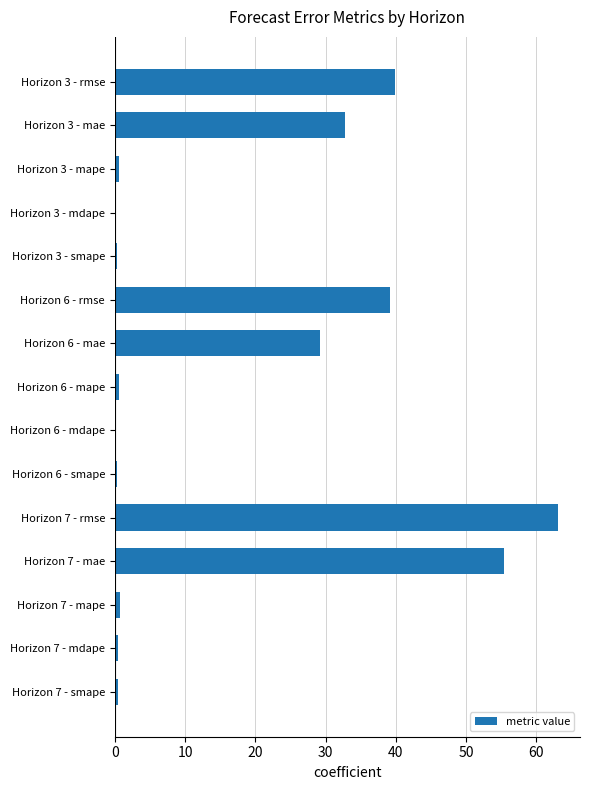

What is the greatest value displayed?

63.1